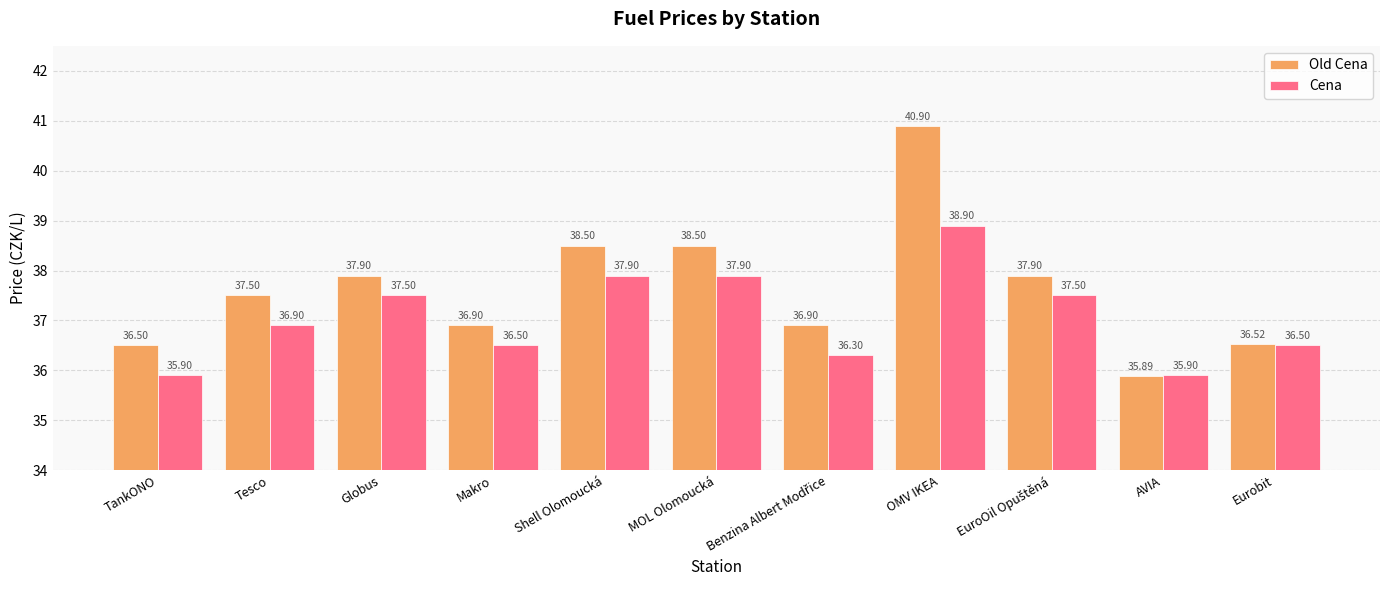

Rank the series by their maximum value, from highest to lowest.

Old Cena, Cena